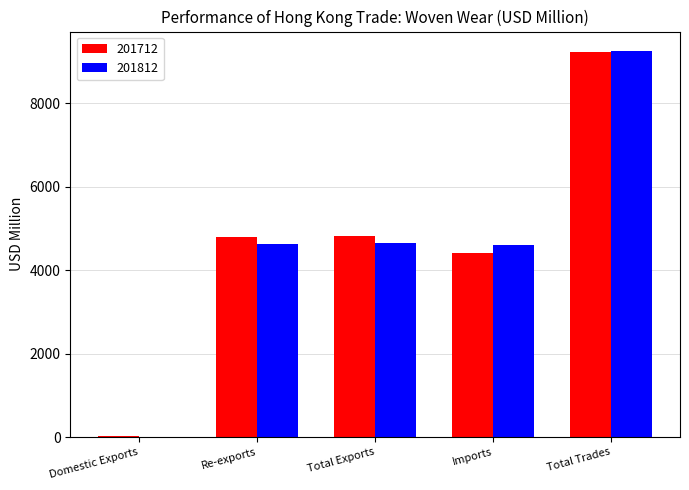

Between Total Exports and Total Trades, which series saw the biggest shift?

201812